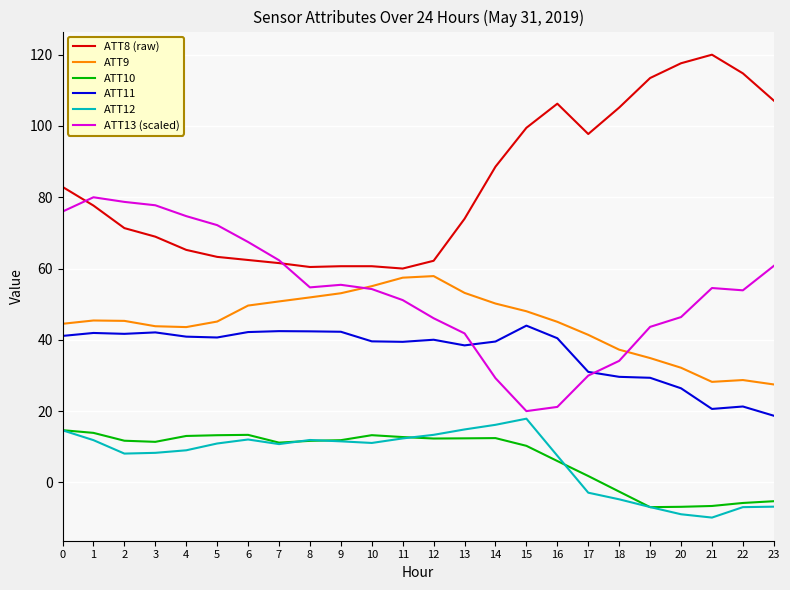

What is the greatest value displayed?

120.0